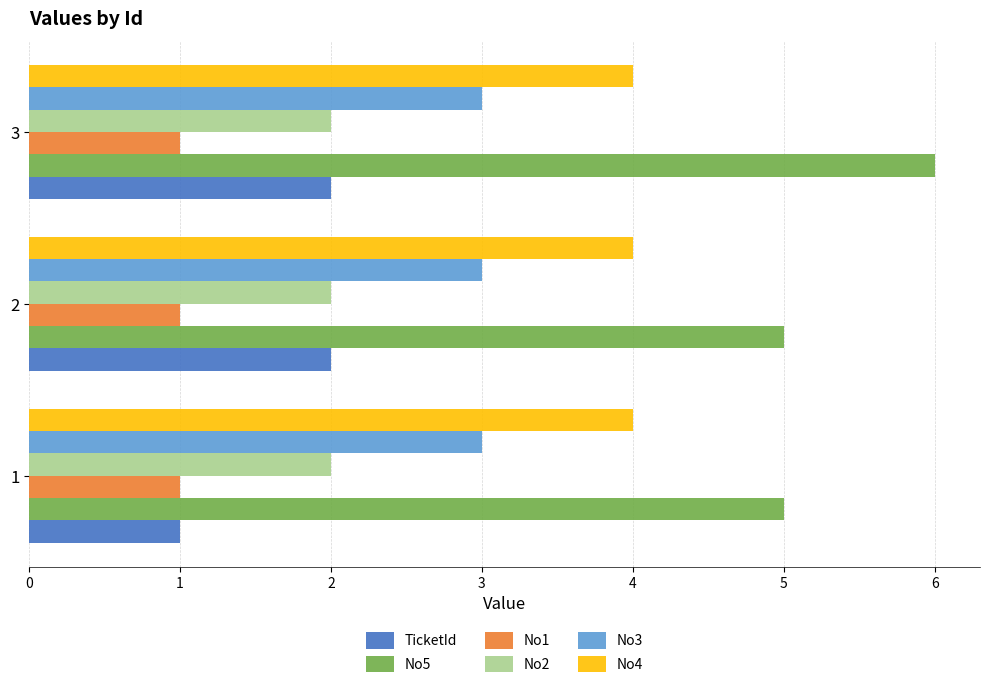

True or false: No4 has a value of 3 at 2.

False